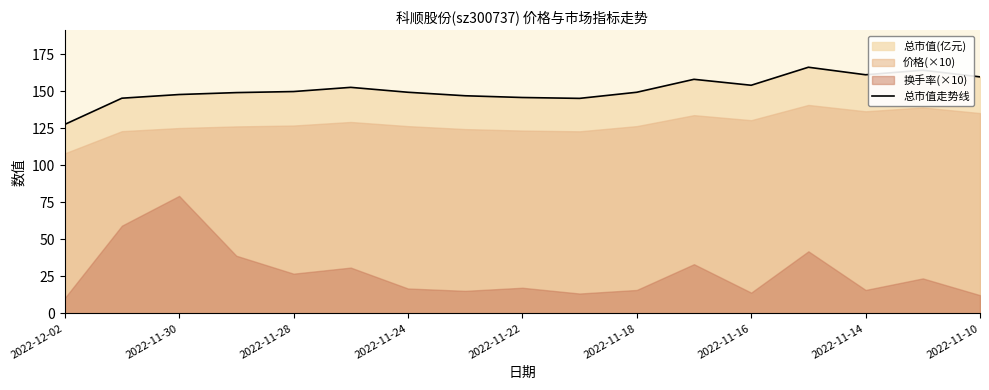

At which label does 总市值走势线 reach its minimum?

2022-12-02